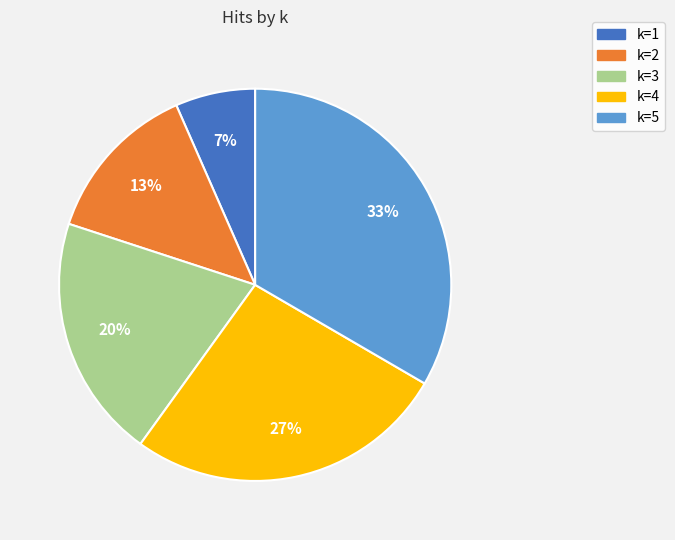

Does k=4 represent more than half of the total?

No